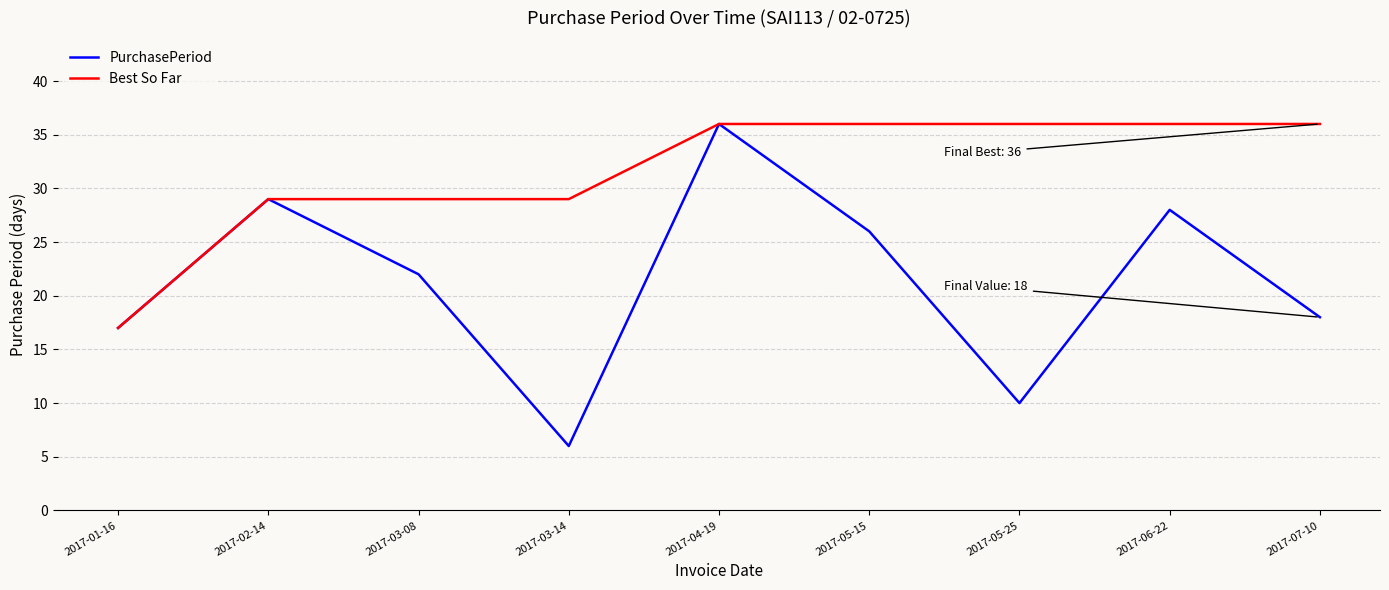

What is the maximum value shown in the chart?

36